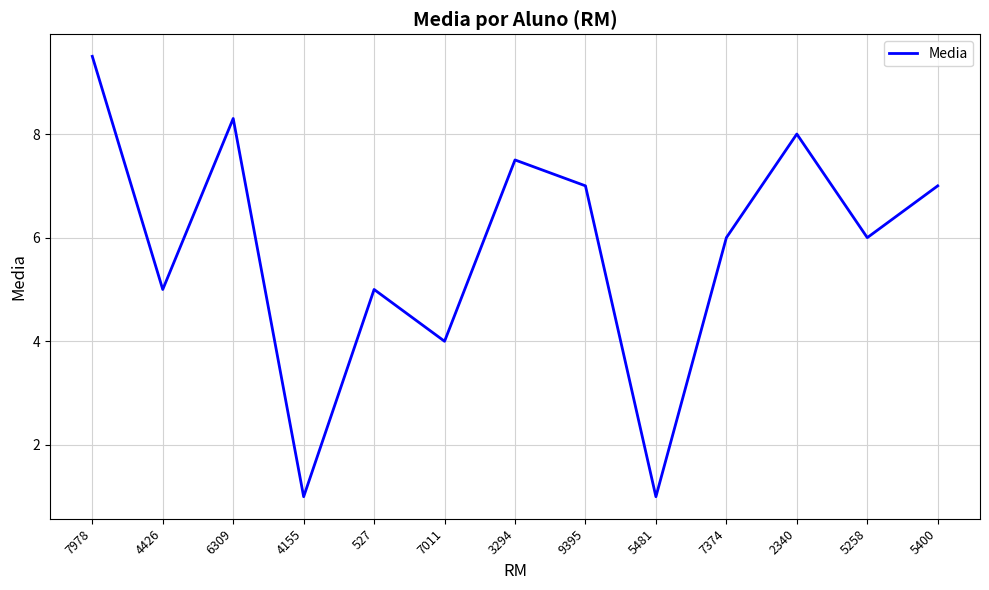

Where is the first local minimum?

4426